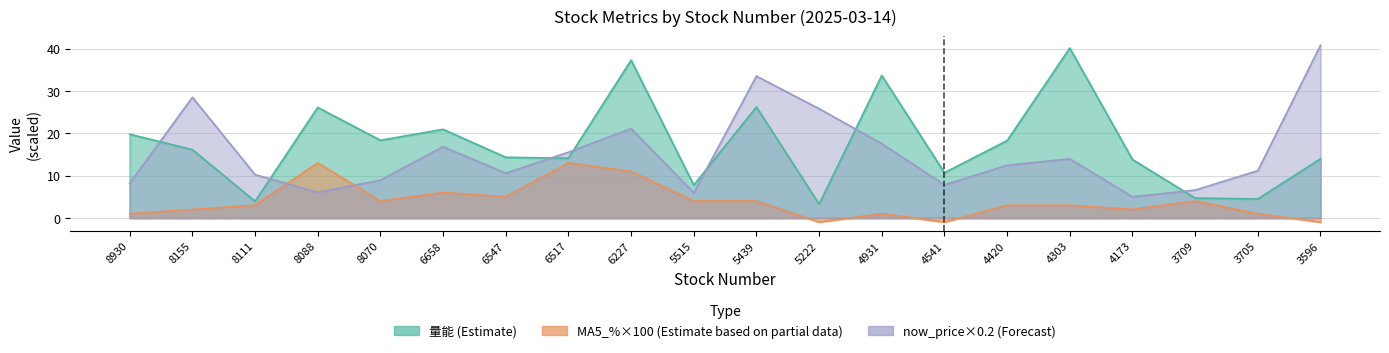

How many positive values does the MA5_% series have?

17